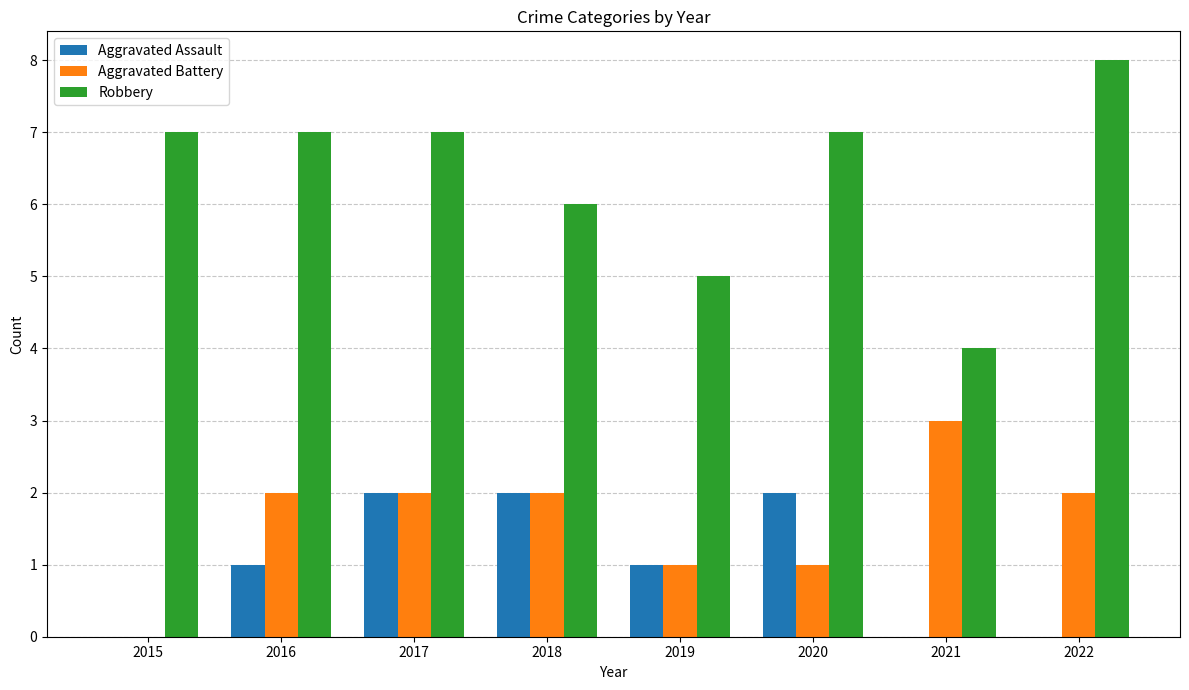

Count the number of data series in this chart.

3